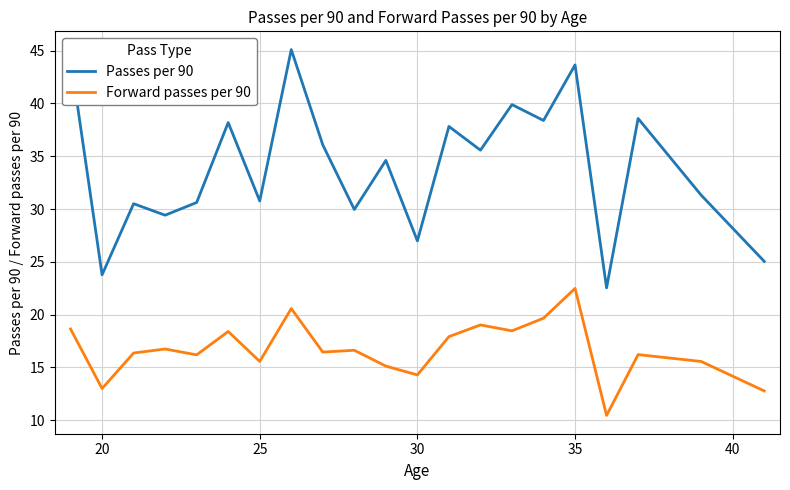

True or false: Forward passes per 90 has more than 0 interior local peaks.

True